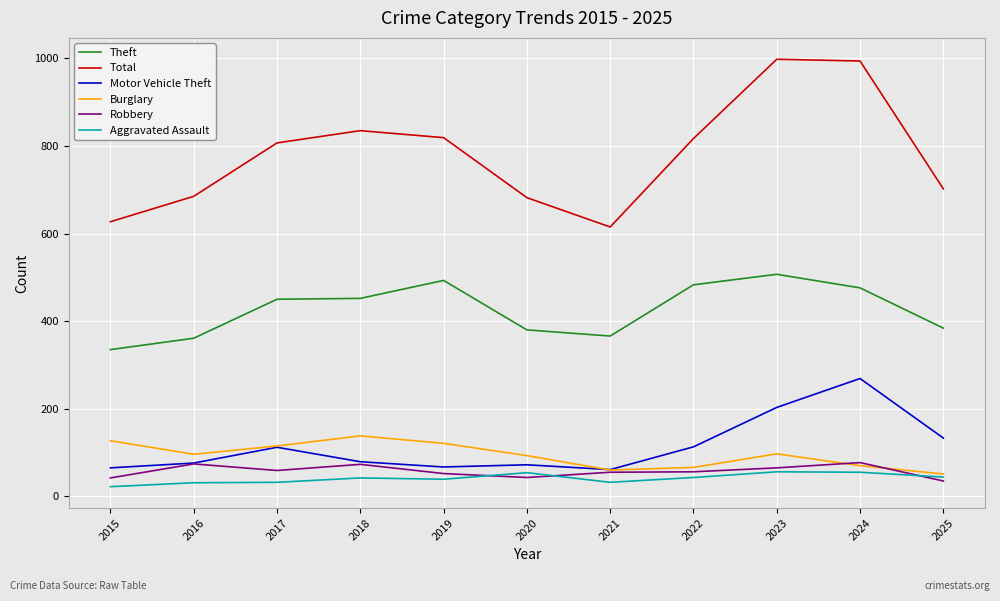

What is the difference between the highest and lowest values at 2020?

639